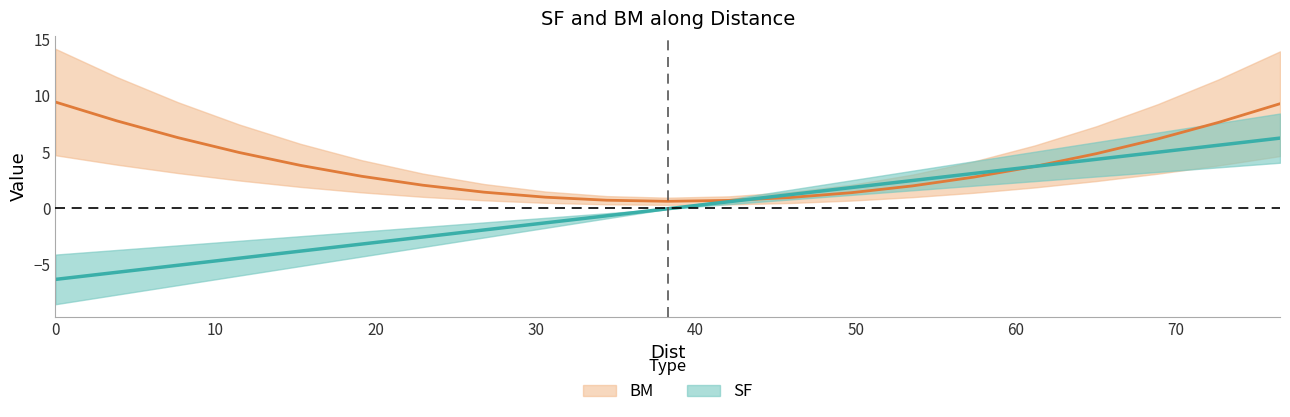

Which series has the largest range (max minus min)?

SF